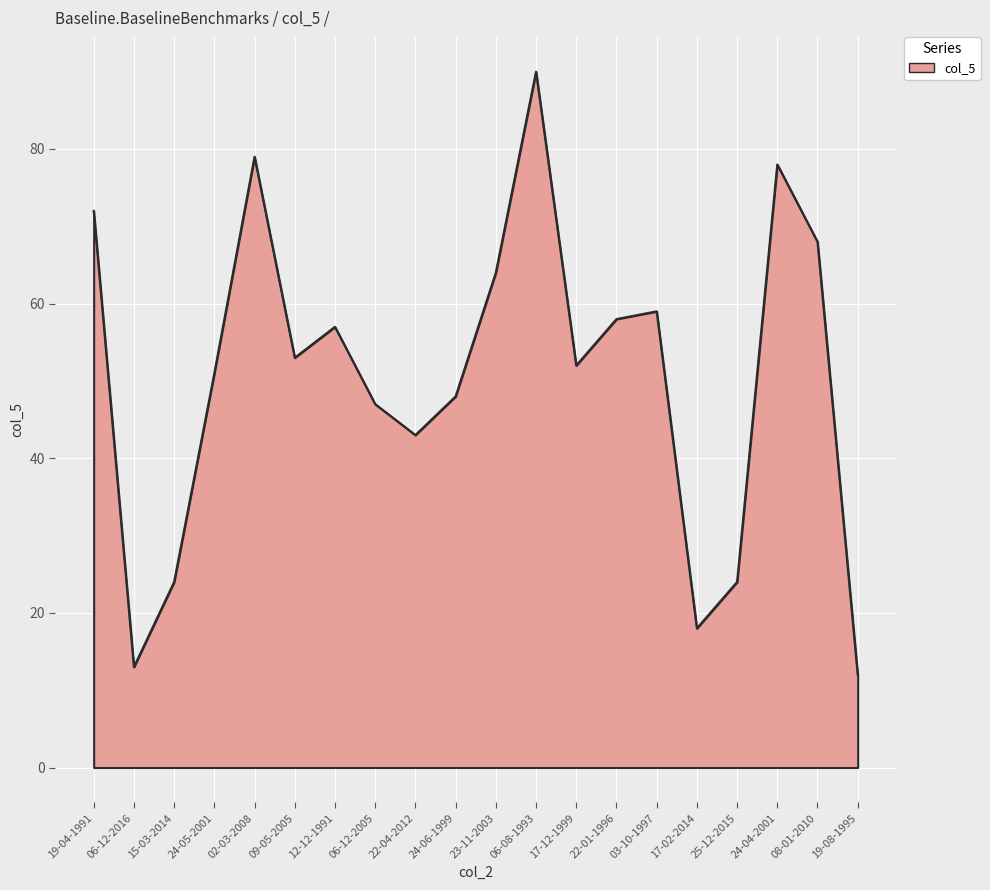

The value at 22-04-2012 is 20. True or false?

False